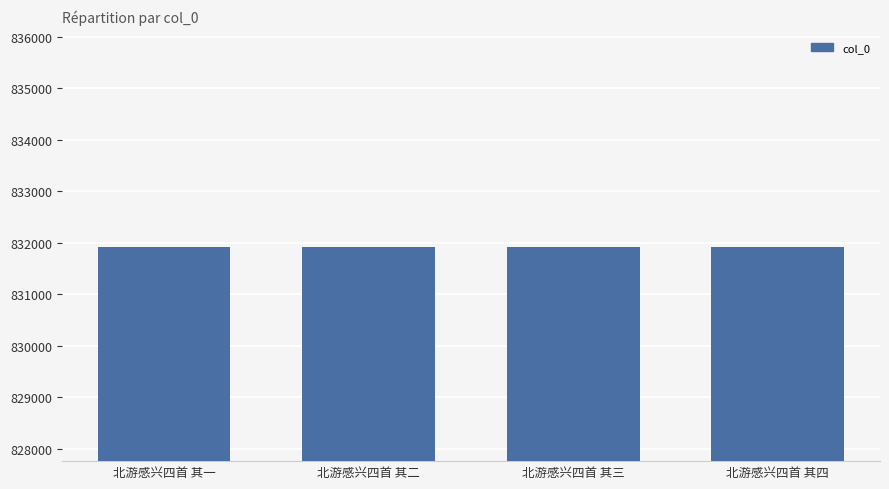

Read the value at 北游感兴四首 其一.

831919